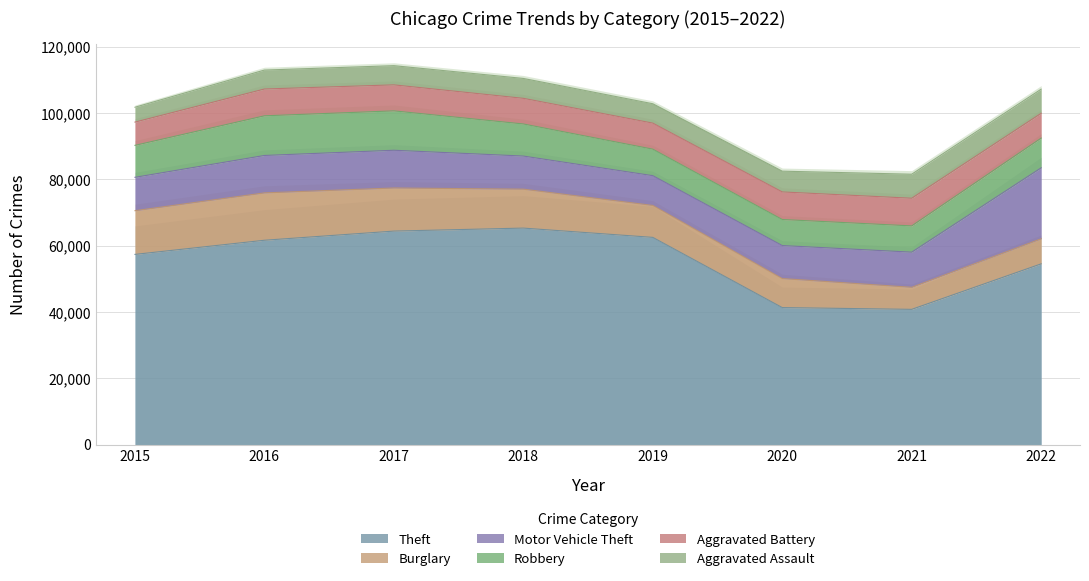

Reading right to left, list all the values displayed in this chart.

Theft: 54501	40773	41309	62485	65285	64381	61618	57350
Burglary: 7579	6659	8757	9639	11746	13001	14289	13184
Motor Vehicle Theft: 21383	10596	9953	8977	9983	11380	11286	10068
Robbery: 8966	7919	7855	7994	9679	11880	11960	9638
Aggravated Battery: 7488	8346	8319	7857	7734	7845	8085	7018
Aggravated Assault: 7270	7243	6263	5840	6001	5793	5712	4480